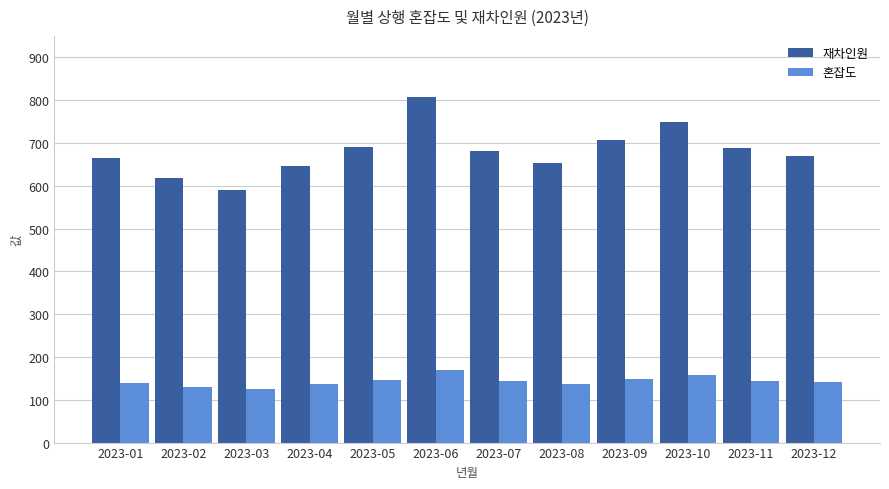

Is it true that 재차인원 equals 654 at 2023-08?

True